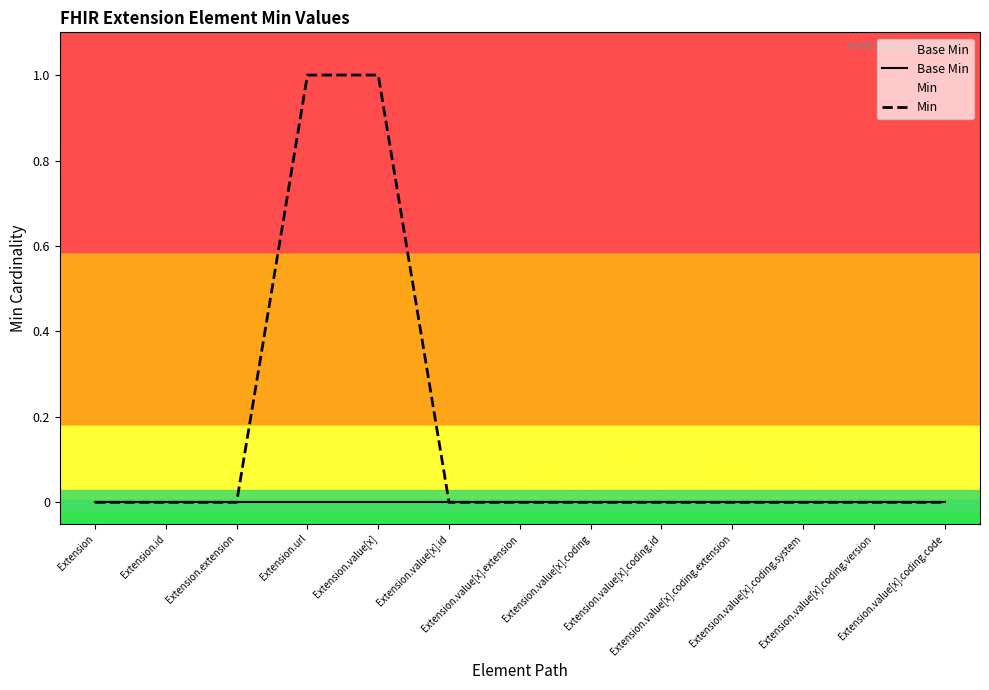

How many lines are shown in the chart?

2